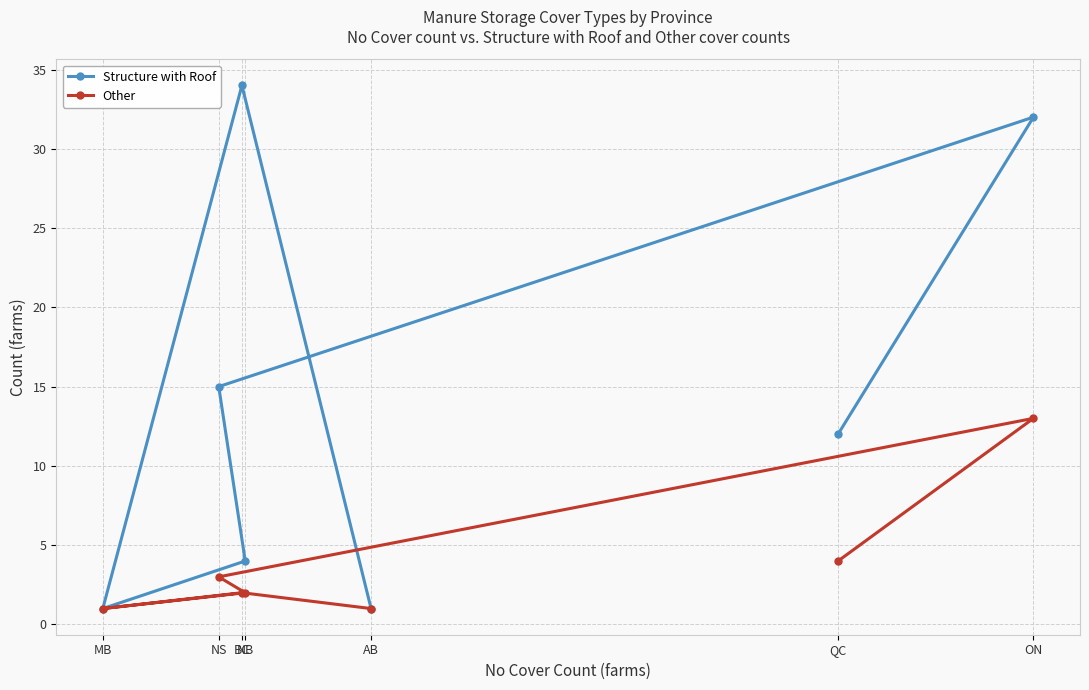

Reading right to left, list all the values displayed in this chart.

Structure with Roof: ON=32	QC=12	AB=1	NB=4	BC=34	NS=15	MB=1
Other: ON=13	QC=4	AB=1	NB=2	BC=2	NS=3	MB=1